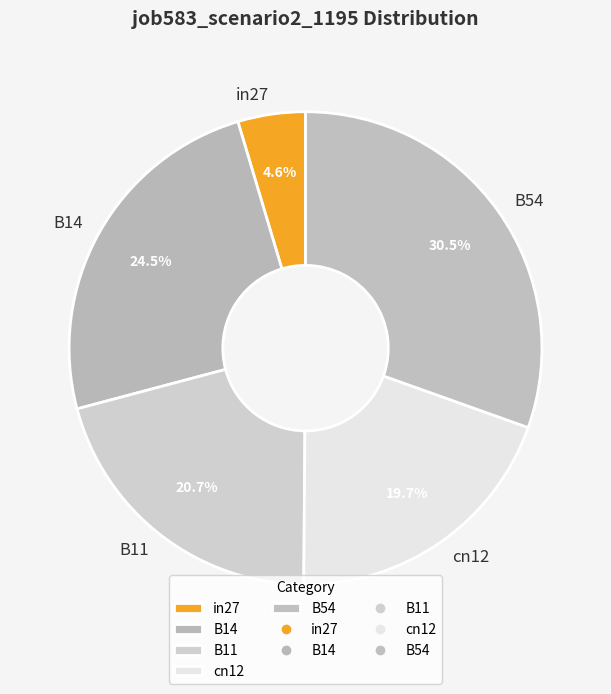

The B11 slice represents 21% of the pie. True or false?

True